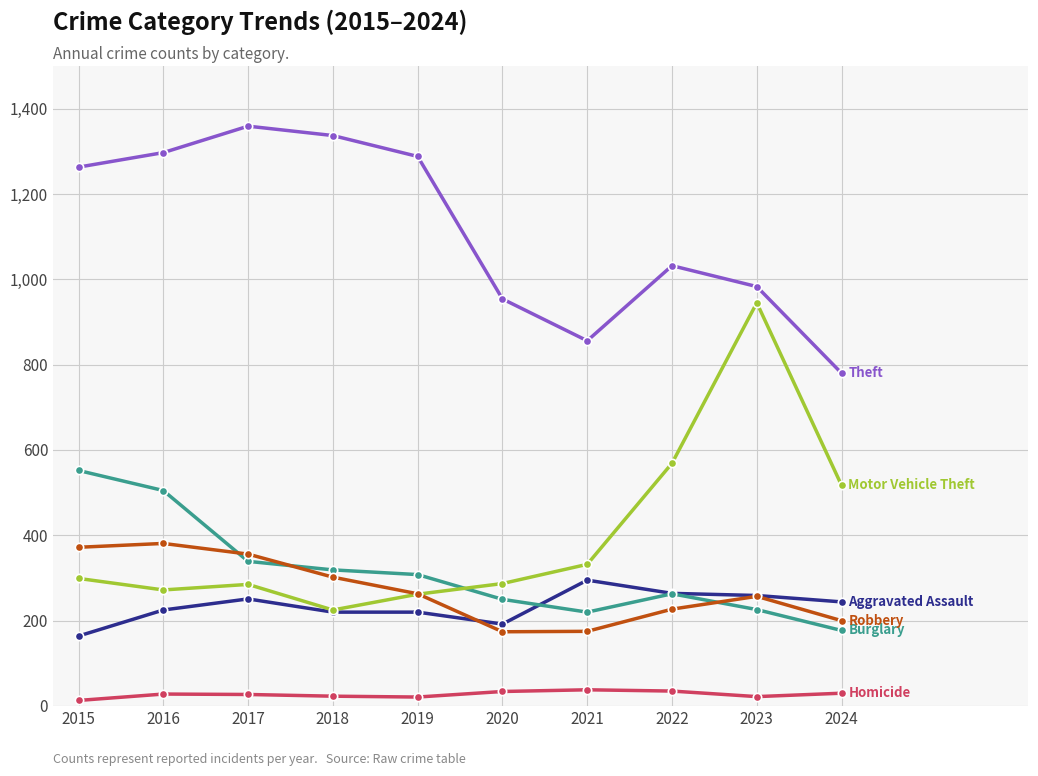

What is the greatest value displayed?

1359